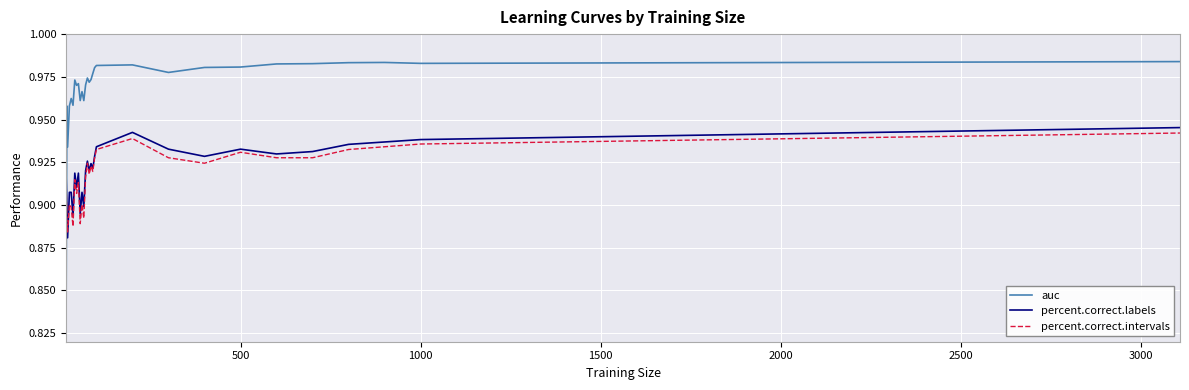

True or false: percent.correct.labels and auc cross at least once.

True